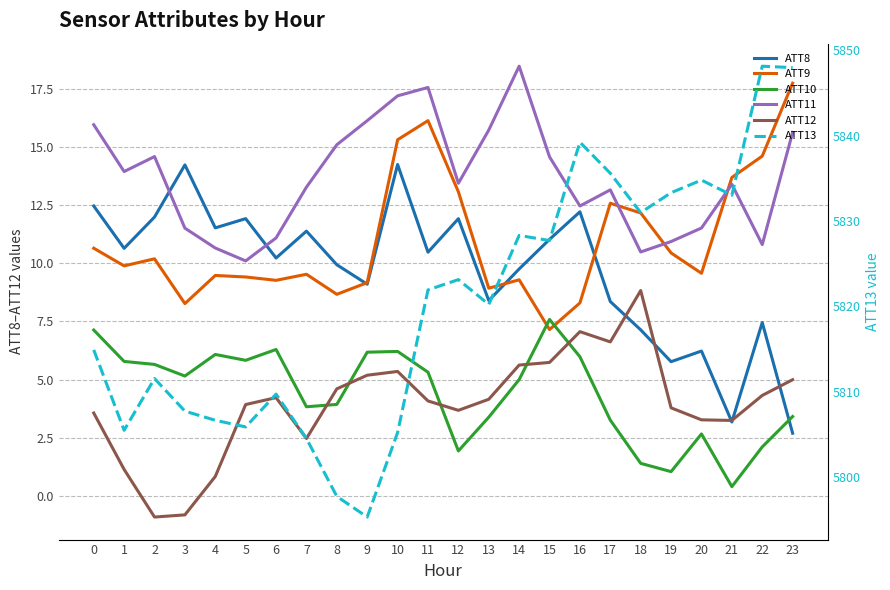

How many series are shown in this chart?

6